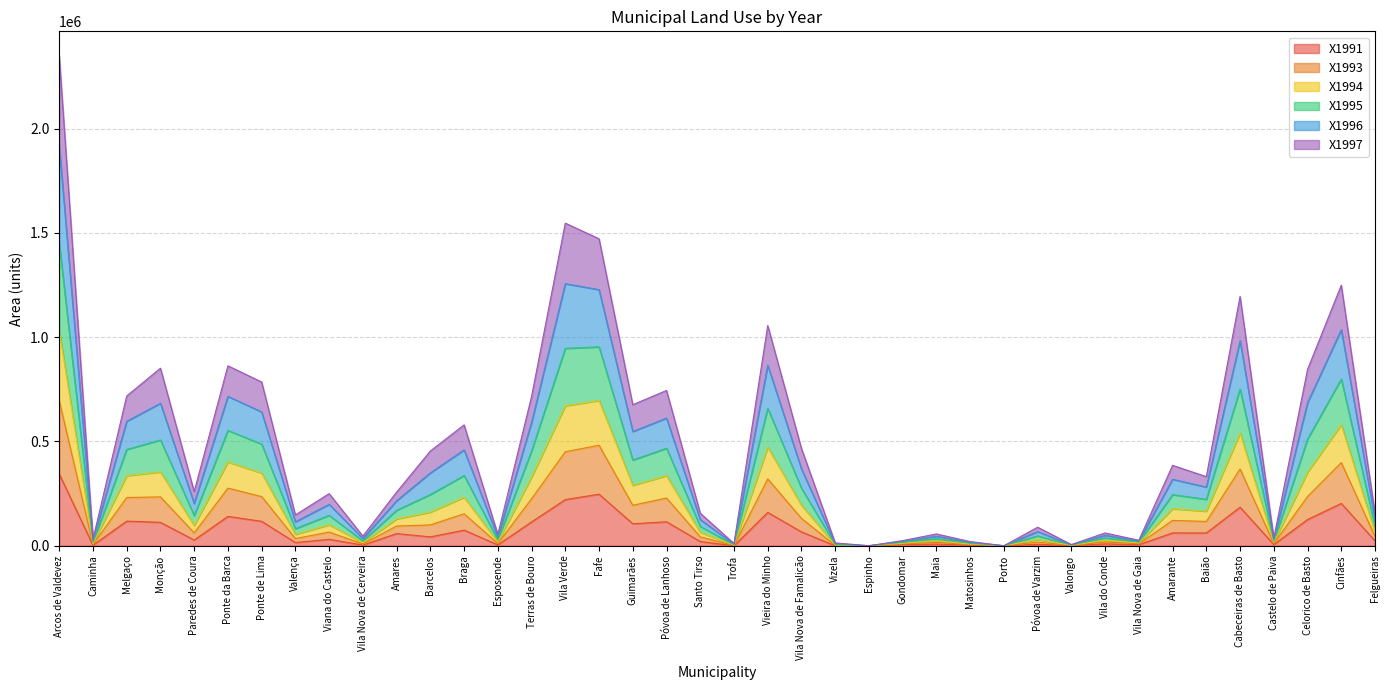

What position from the right is Castelo de Paiva?

4